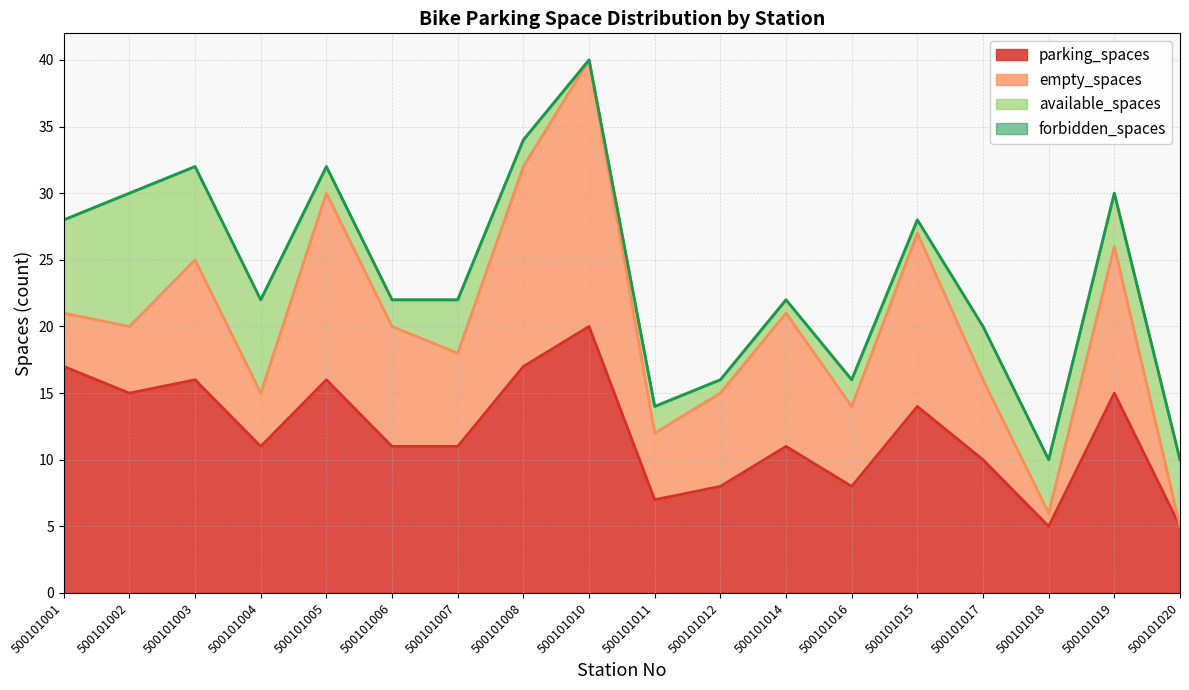

Reading right to left, extract all data points from this chart.

parking_spaces: 5	15	5	10	14	8	11	8	7	20	17	11	11	16	11	16	15	17
available_spaces: 5	4	4	4	1	2	1	1	2	0	2	4	2	2	7	7	10	7
empty_spaces: 0	11	1	6	13	6	10	7	5	20	15	7	9	14	4	9	5	4
forbidden_spaces: 0	0	0	0	0	0	0	0	0	0	0	0	0	0	0	0	0	0